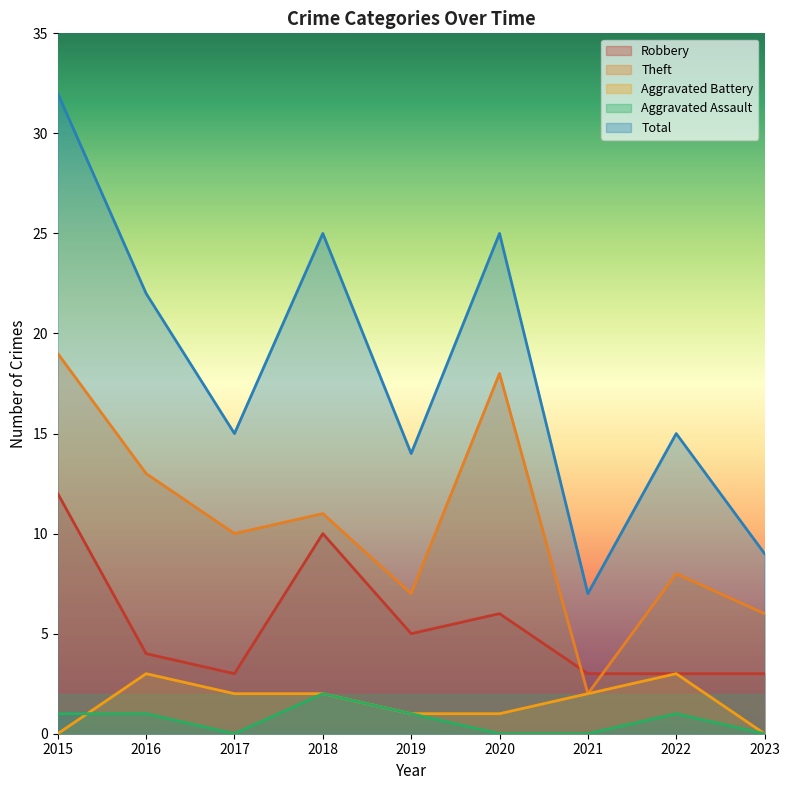

What is the difference between the Theft values at 2021 and 2018?

9